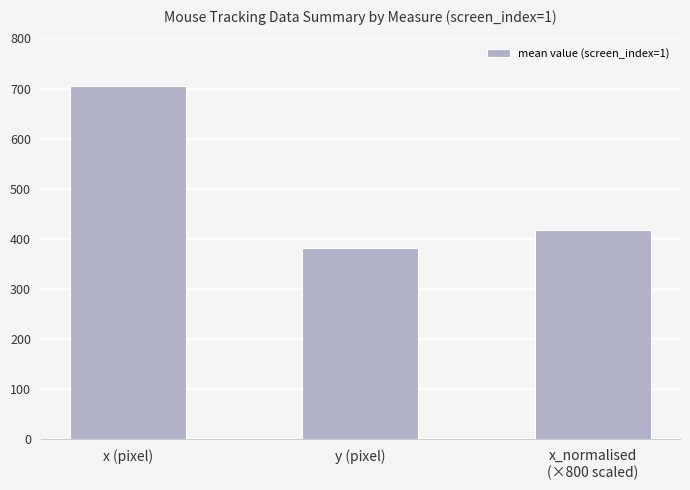

List the labels in order of value, smallest first.

y (pixel), x_normalised
(×800 scaled), x (pixel)